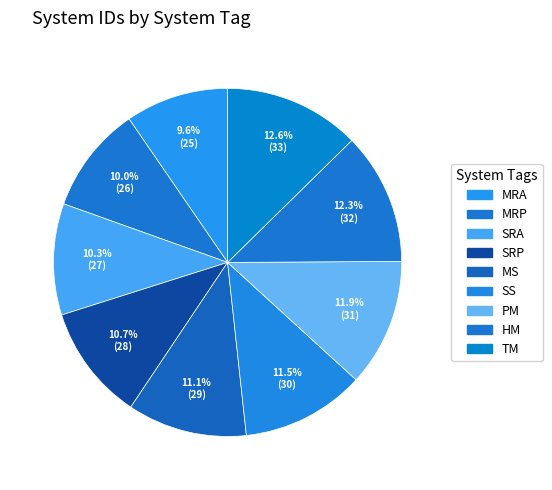

How many segments does this pie chart have?

9